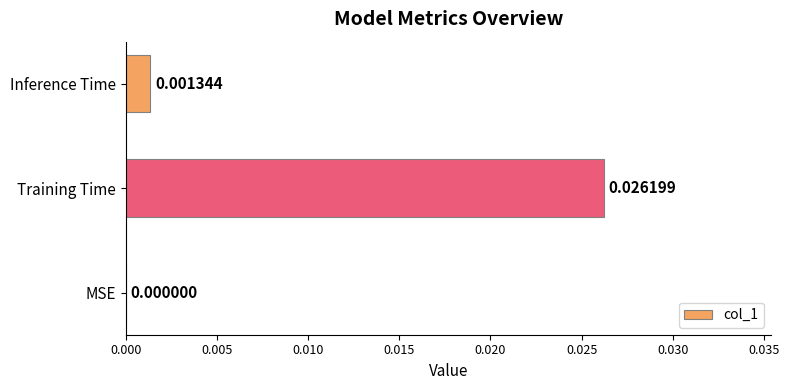

Which has a higher value, MSE or Inference Time?

Inference Time